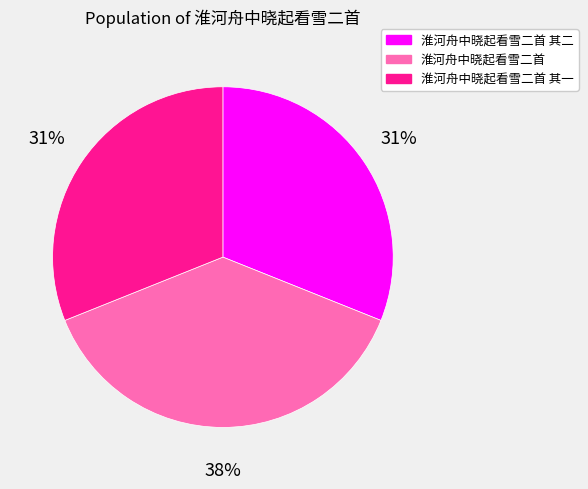

Does any single category account for the majority?

No